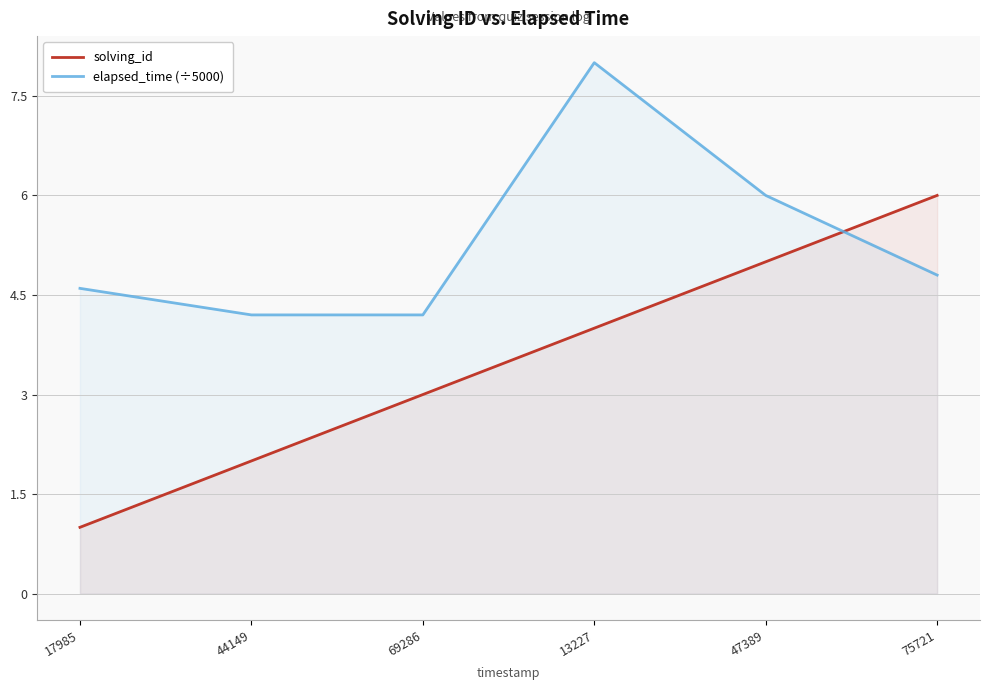

Rank the series at 75721 from highest to lowest value.

solving_id, elapsed_time (÷5000)